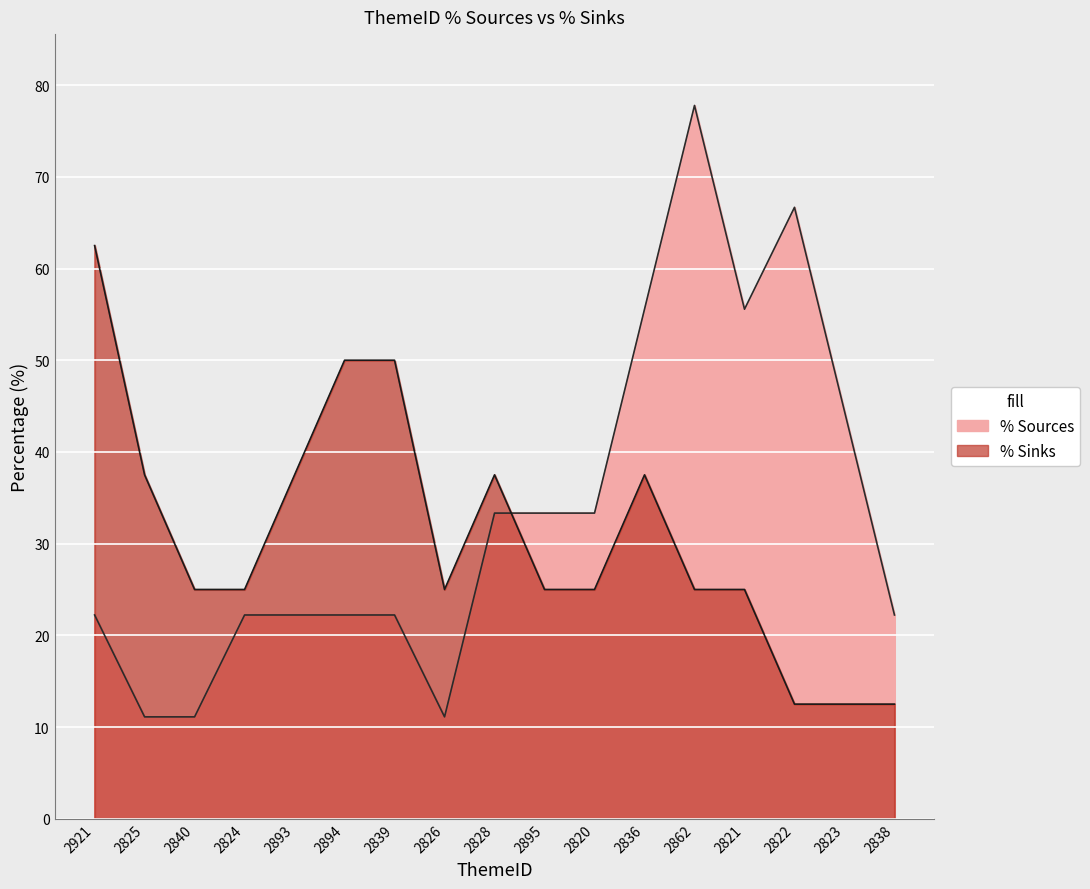

What is the spread (max minus min) of values at 2820?

8.3